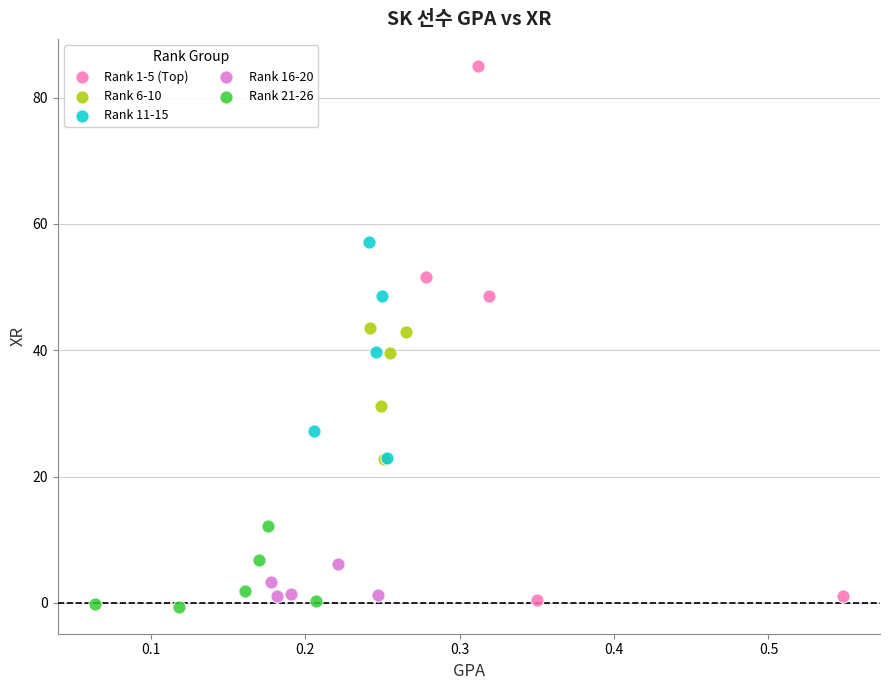

Which series reaches the minimum Y coordinate?

Rank 21-26